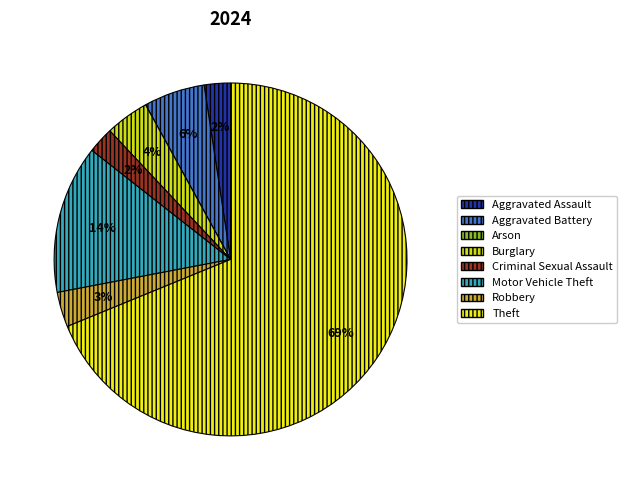

What is the change in value from Aggravated Assault to Burglary?

+2